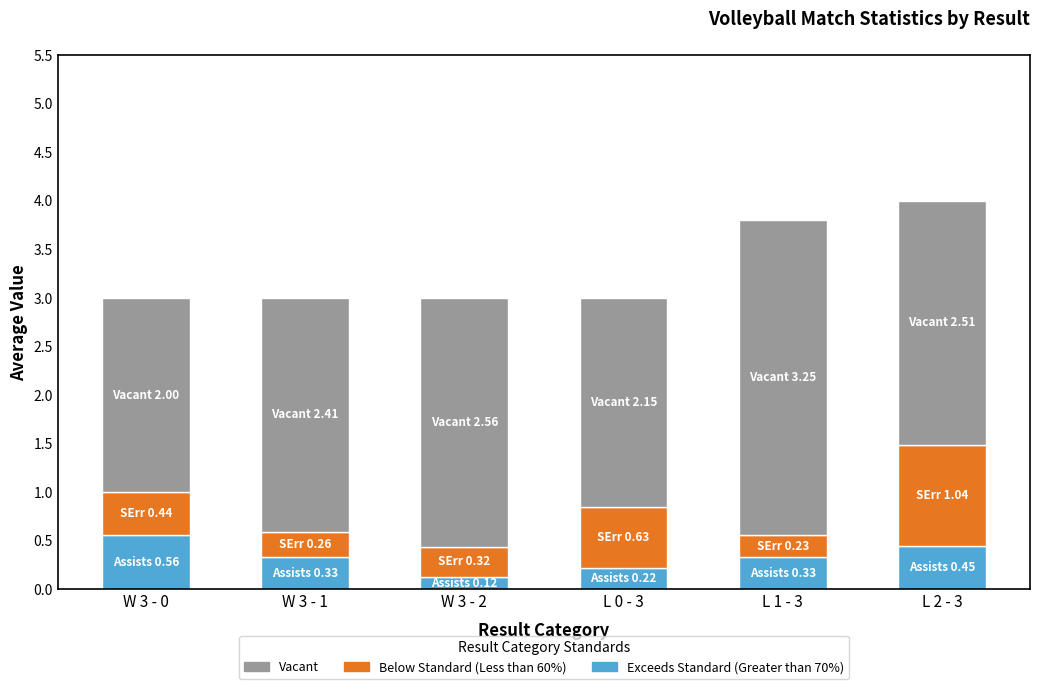

What is the highest value of the Exceeds Standard (Greater than 70%) series?

0.6